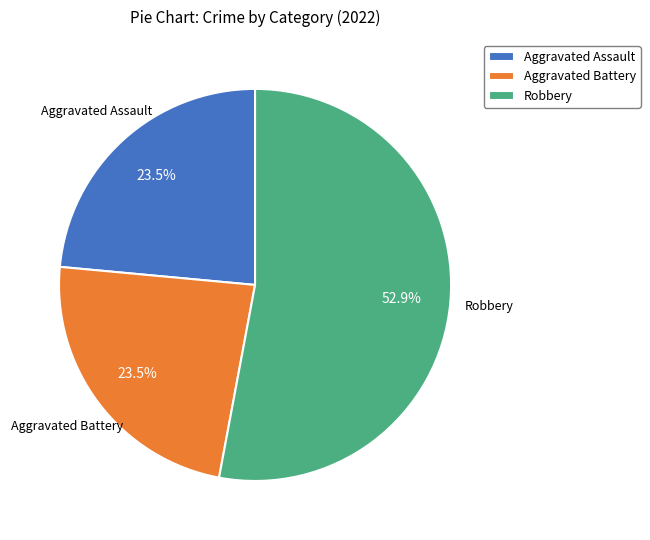

What is the majority slice?

Robbery